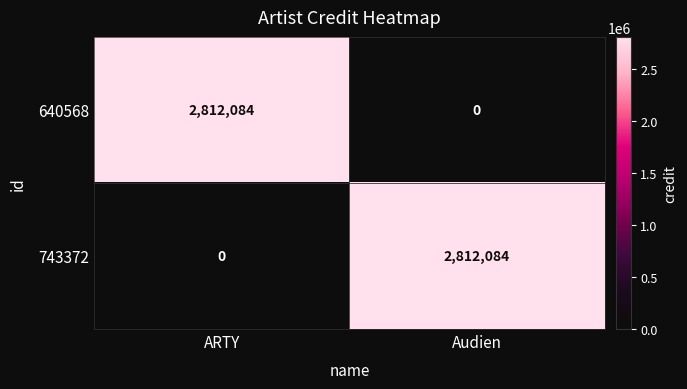

Reading left to right, list all the values displayed in this chart.

640568: ARTY=2812084	Audien=0
743372: ARTY=0	Audien=2812084